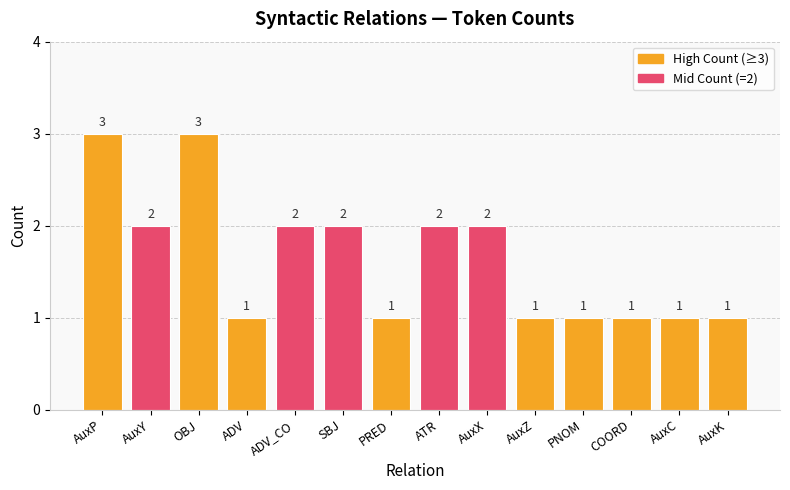

At which label does the data first exceed 2?

AuxP